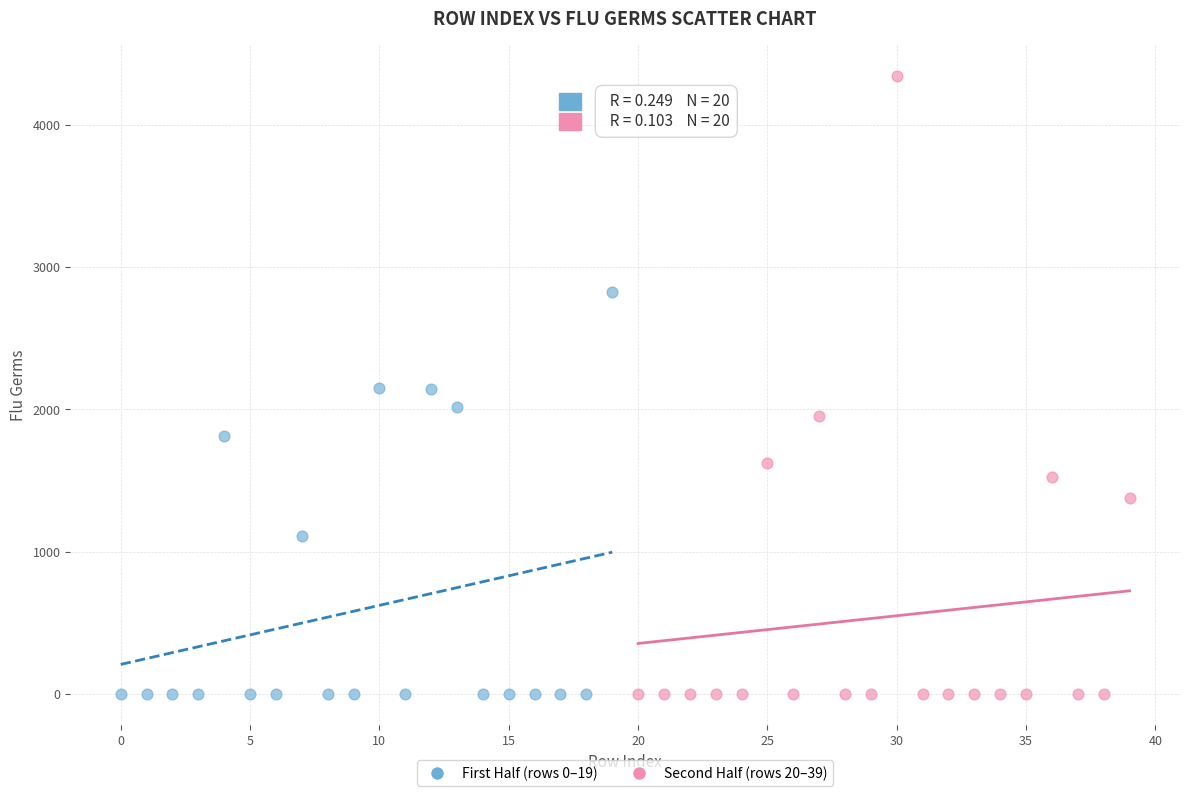

What are all the series names shown in the legend?

First Half (rows 0–19), Second Half (rows 20–39)